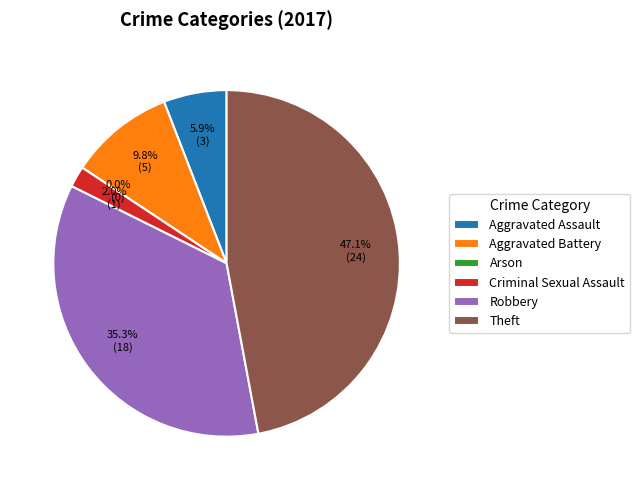

The Theft slice represents 47% of the pie. True or false?

True